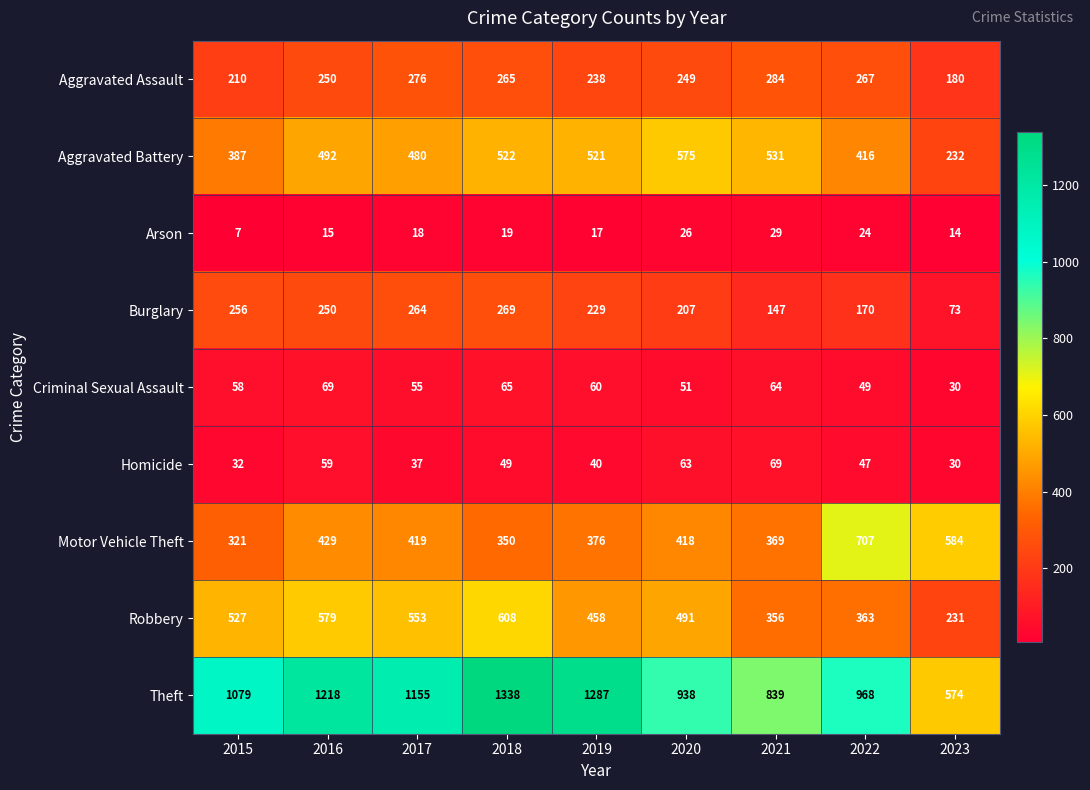

Is the value of Theft at 2019 greater than the value of Aggravated Battery at 2023?

Yes